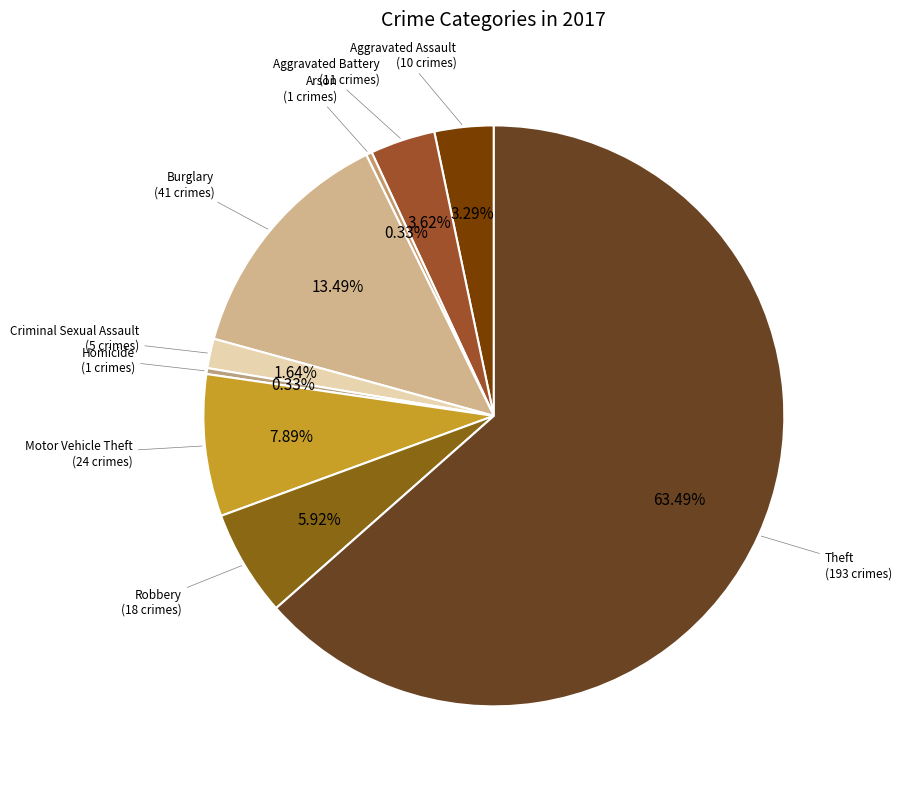

What is the largest slice in the pie chart?

Theft